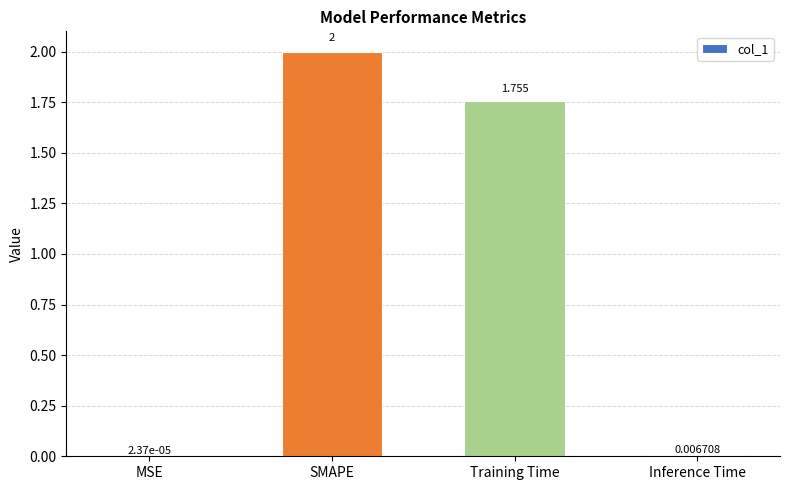

Where does the data first go above 1?

SMAPE